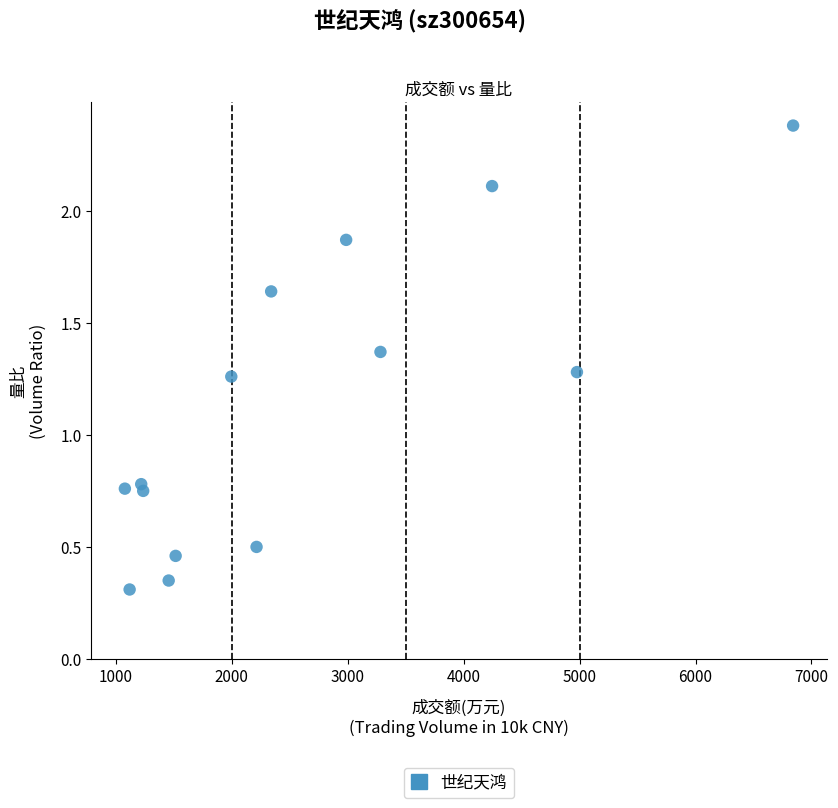

What is the range of Y values (max minus min)?

2.1